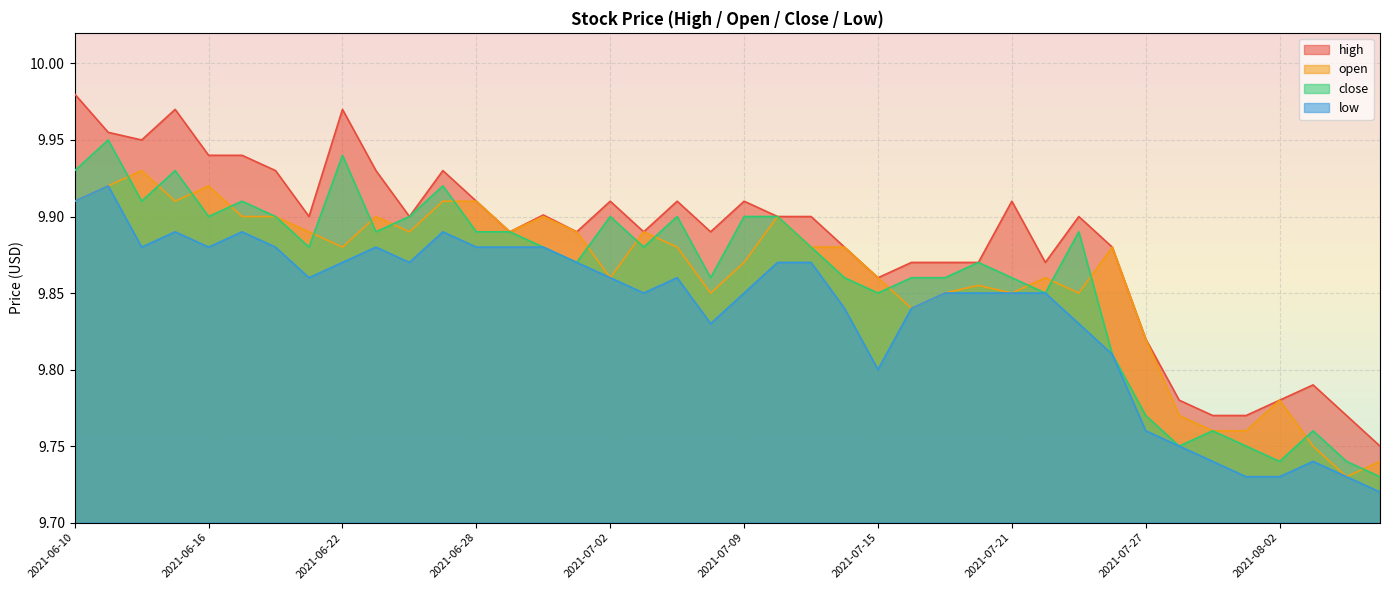

The low series shows 14.4 at 2021-07-08. True or false?

False